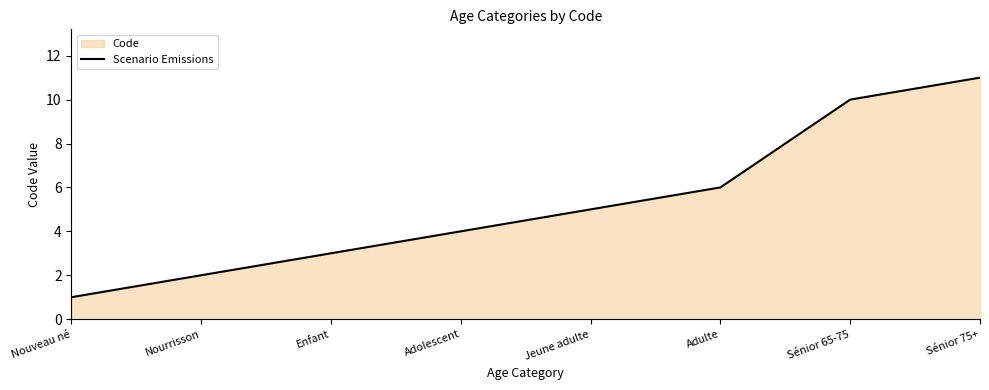

What is the difference between the second highest and second lowest values?

8